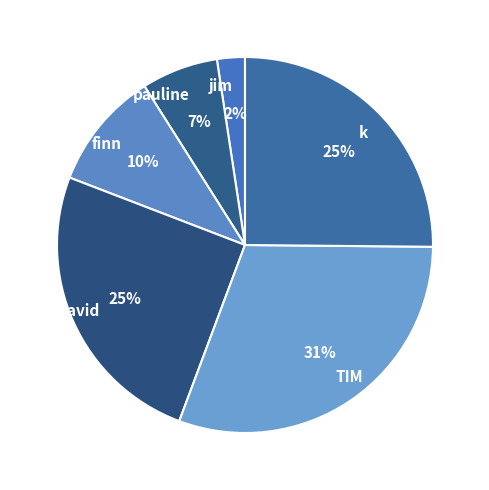

What is the smallest slice in the pie chart?

jim